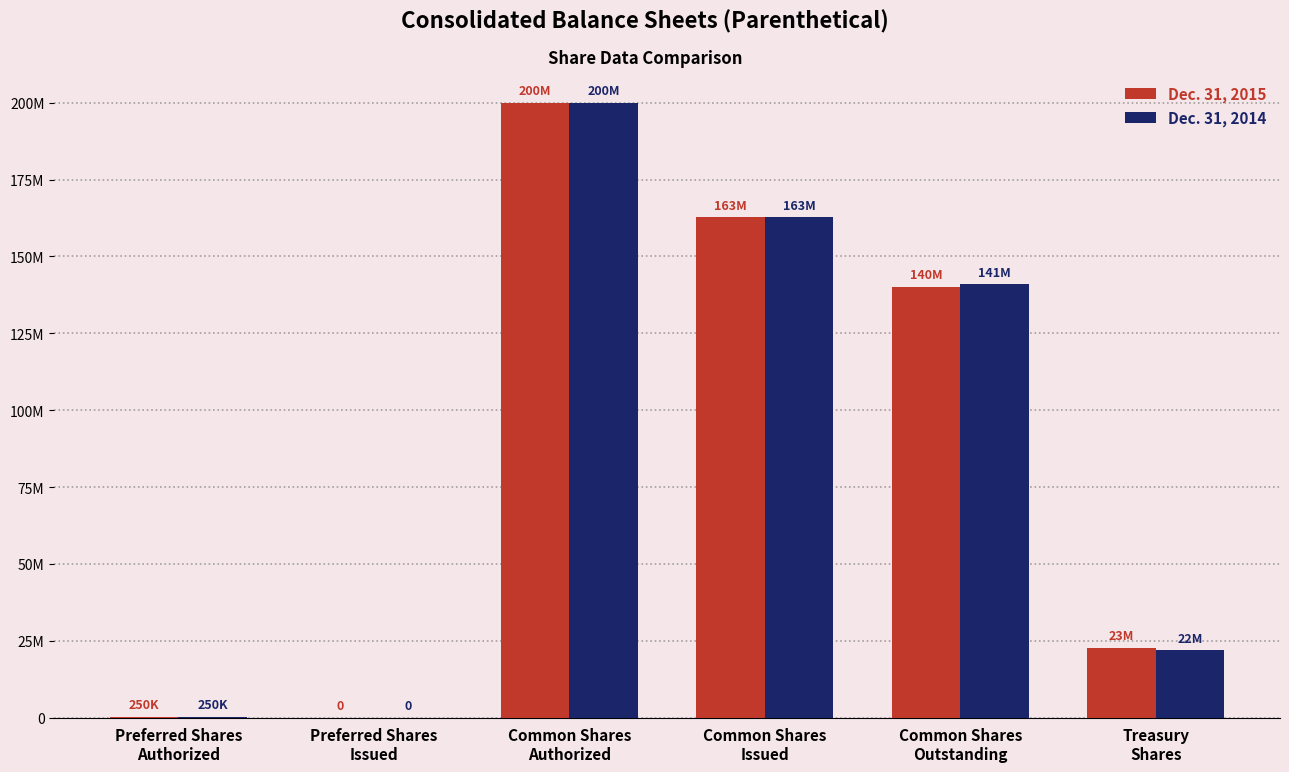

Does the chart contain stacked bars?

No